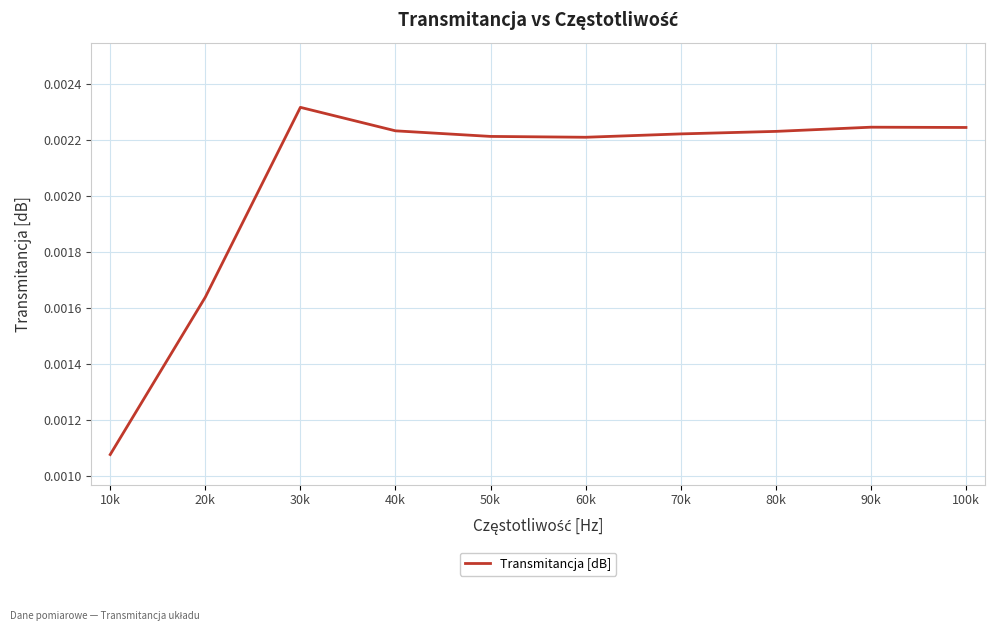

How many values are between 0 and 1?

10